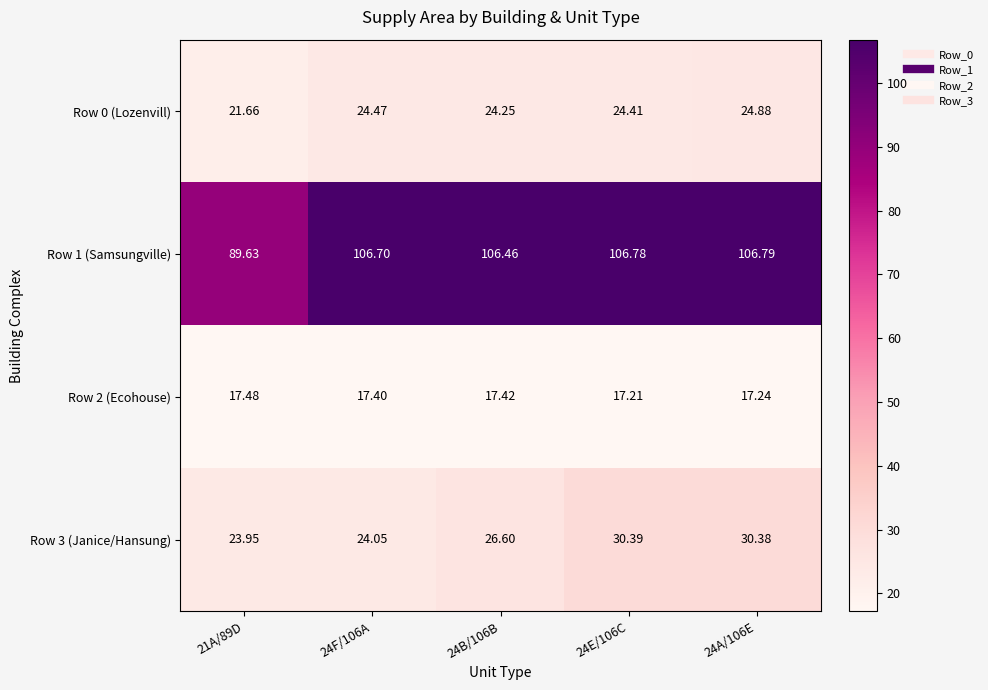

Reading left to right, extract all data points from this chart.

Row 0 (Lozenvill): 21A/89D=21.7	24F/106A=24.5	24B/106B=24.2	24E/106C=24.4	24A/106E=24.9
Row 1 (Samsungville): 21A/89D=89.6	24F/106A=106.7	24B/106B=106.5	24E/106C=106.8	24A/106E=106.8
Row 2 (Ecohouse): 21A/89D=17.5	24F/106A=17.4	24B/106B=17.4	24E/106C=17.2	24A/106E=17.2
Row 3 (Janice/Hansung): 21A/89D=23.9	24F/106A=24.1	24B/106B=26.6	24E/106C=30.4	24A/106E=30.4